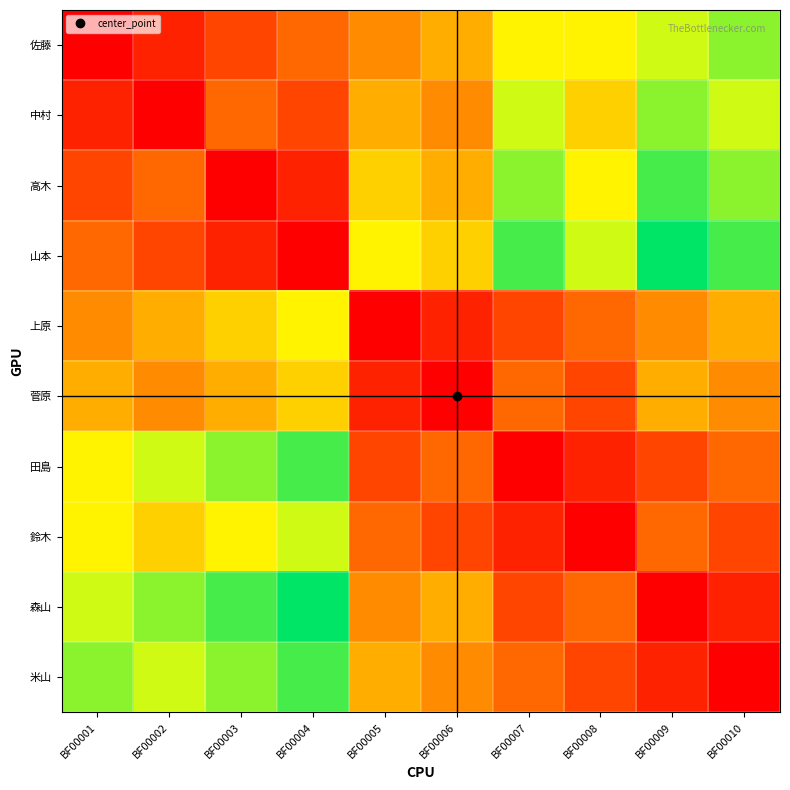

At how many categories does at least one series exceed 0?

10